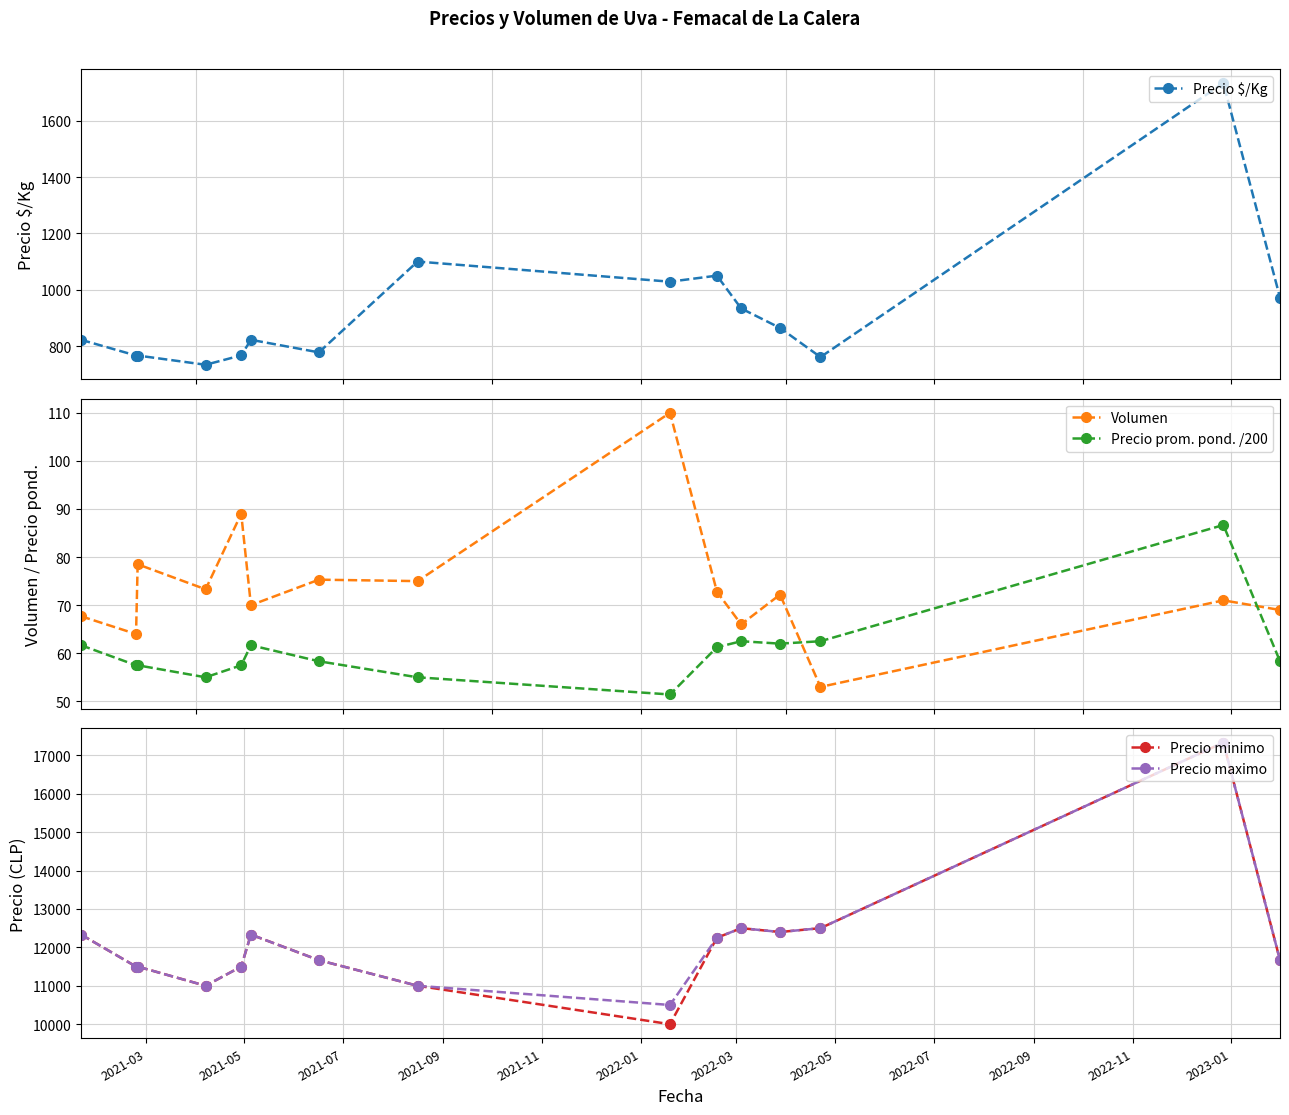

True or false: Precio prom. pond. /200 has more than 0 points higher than both neighbors.

True